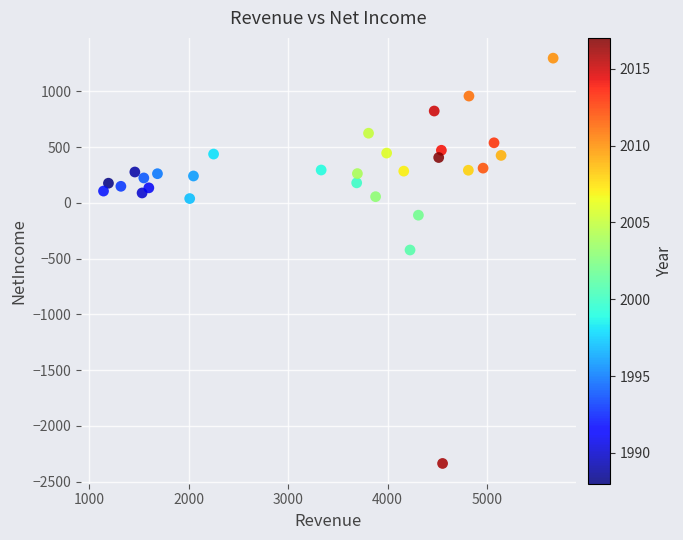

What Y value in the scatter plot is closest to -520?

-423.0